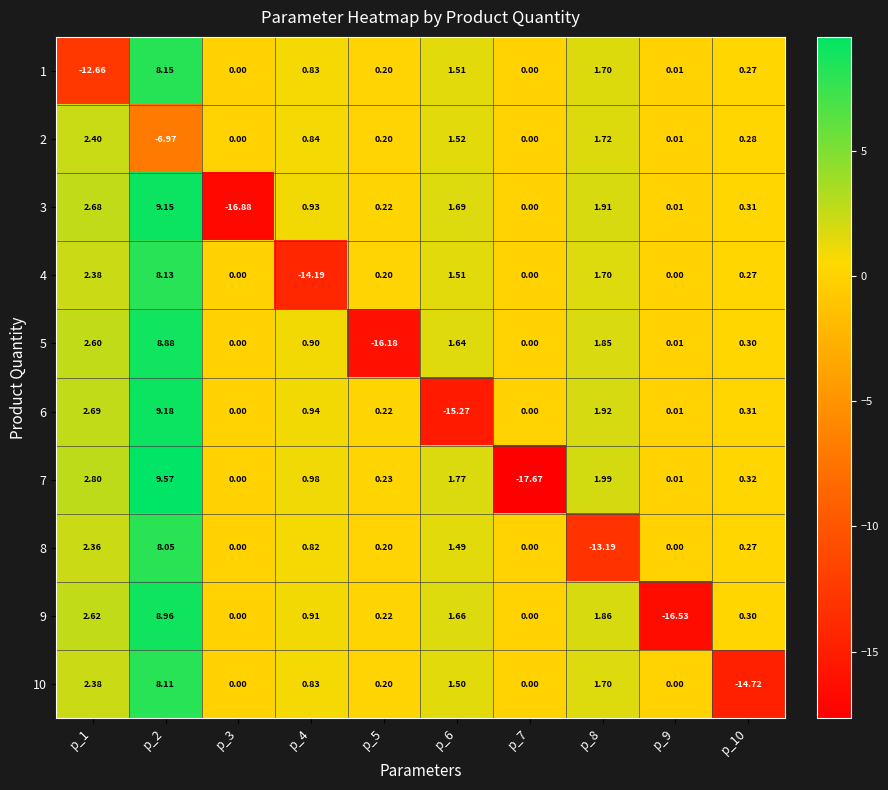

Is the value of 1 at p_2 greater than the value of 7 at p_10?

Yes